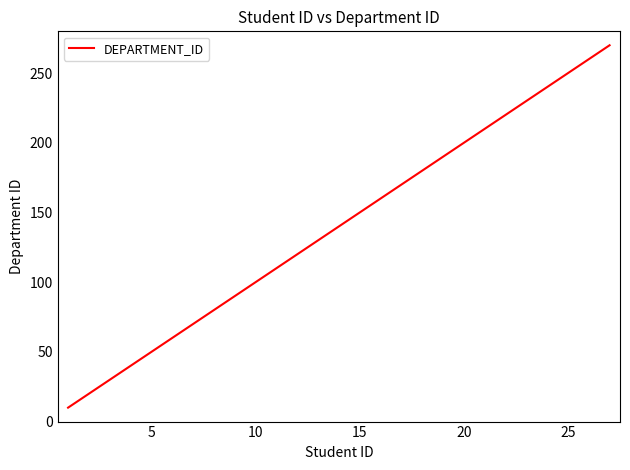

What is the smallest value displayed?

10